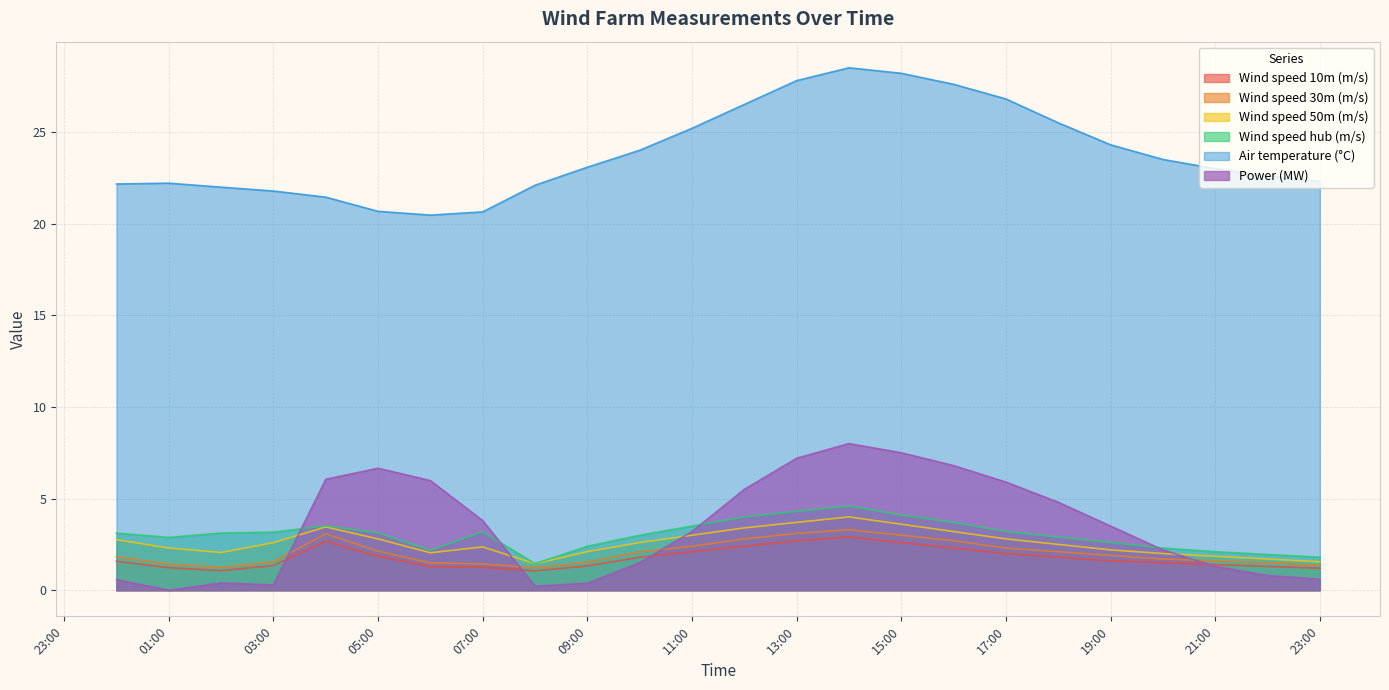

At which category does Power (MW) reach its first local peak?

2019-06-14 02:00